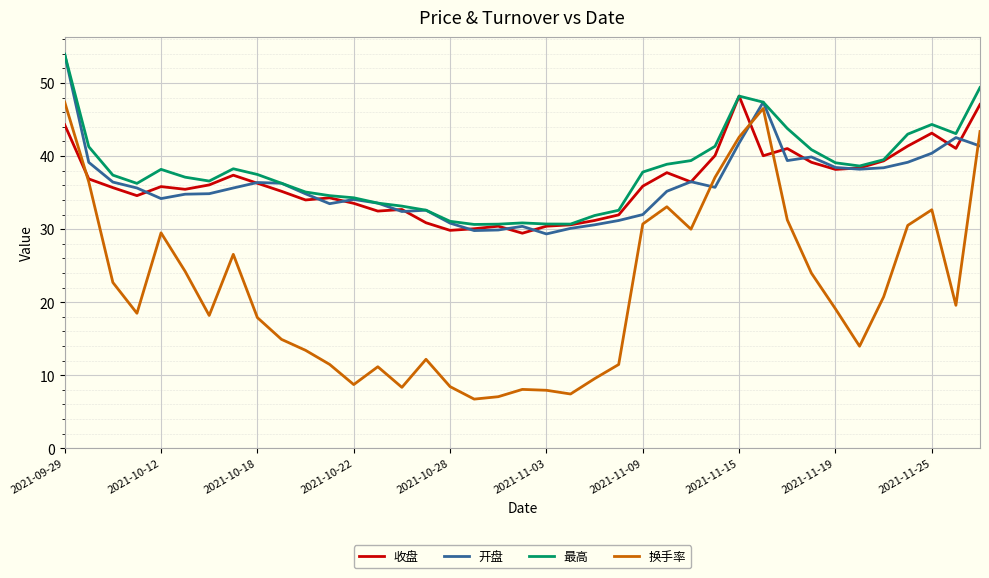

What is the minimum value for 收盘?

29.4